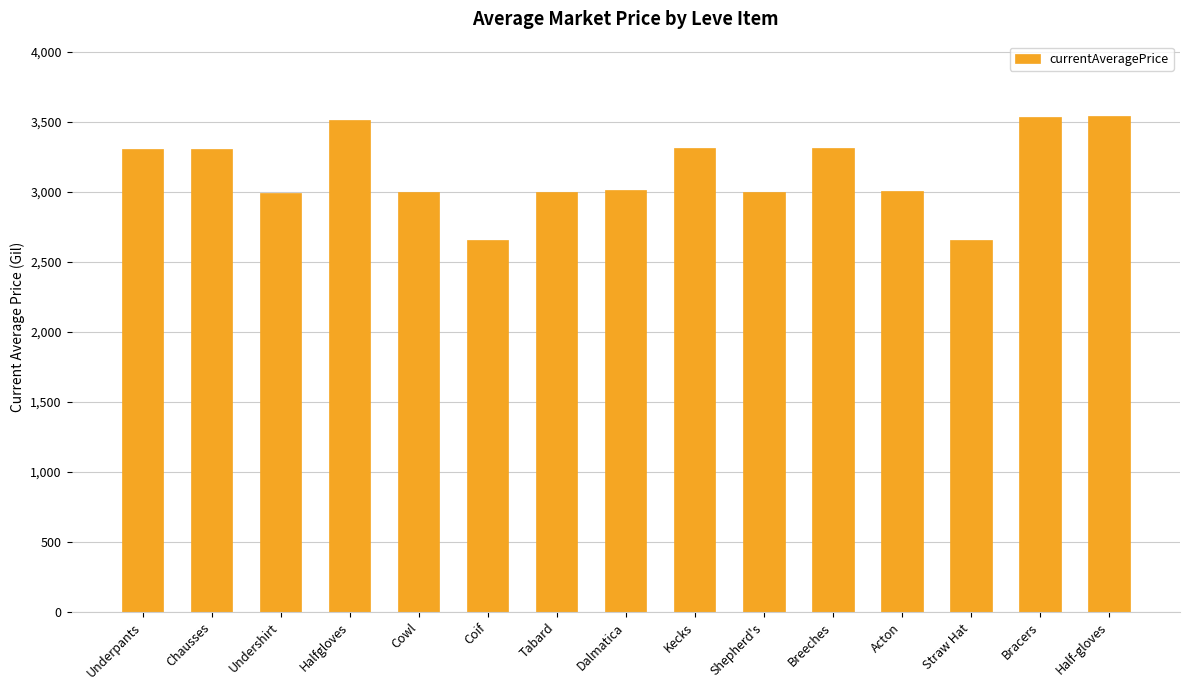

What is the maximum value shown in the chart?

3543